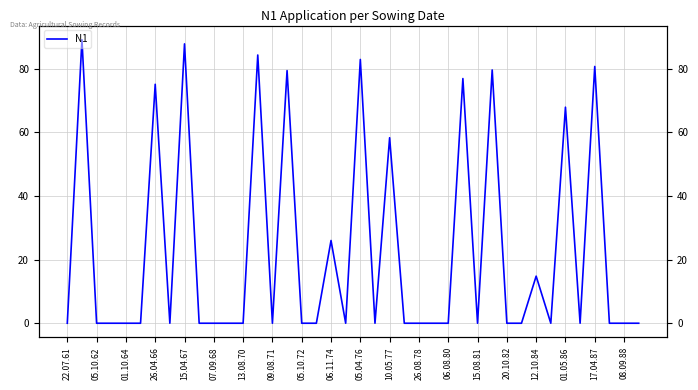

Reading left to right, what are all the values shown in this chart?

0.0	89.1	0.0	0.0	0.0	0.0	75.1	0.0	87.8	0.0	0.0	0.0	0.0	84.3	0.0	79.4	0.0	0.0	26.0	0.0	82.9	0.0	58.3	0.0	0.0	0.0	0.0	76.9	0.0	79.6	0.0	0.0	14.8	0.0	67.9	0.0	80.7	0.0	0.0	0.0